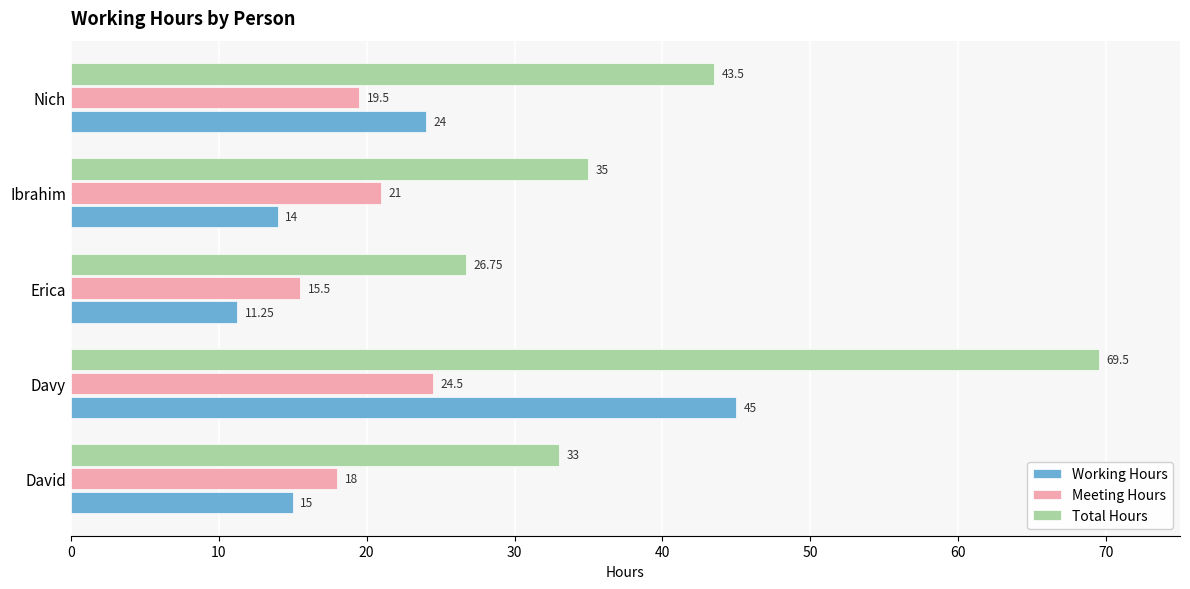

Which series changed the most between David and Ibrahim?

Meeting Hours